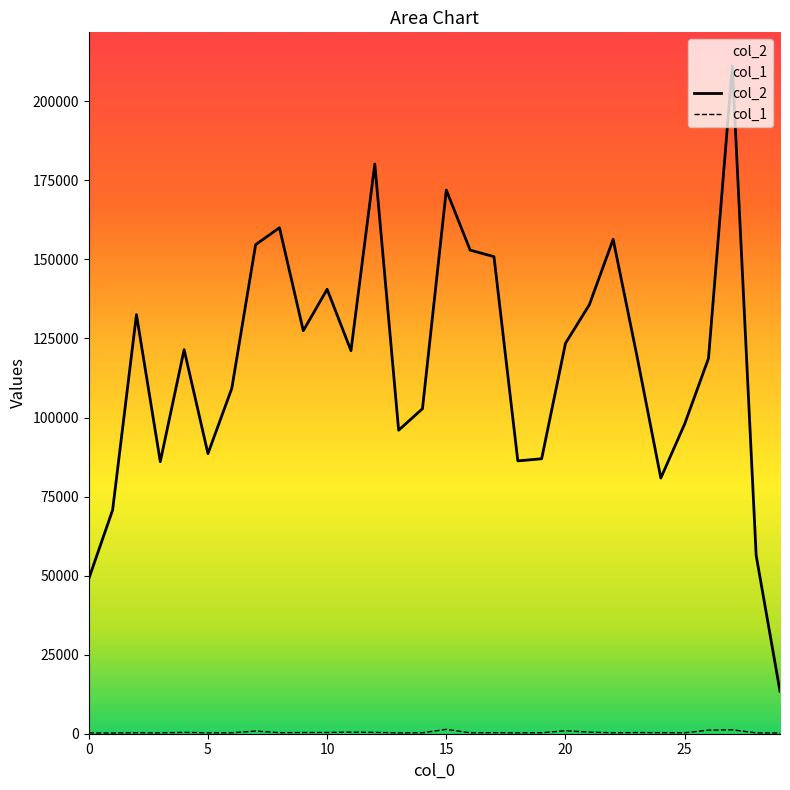

True or false: col_1 and col_2 cross at least once.

False